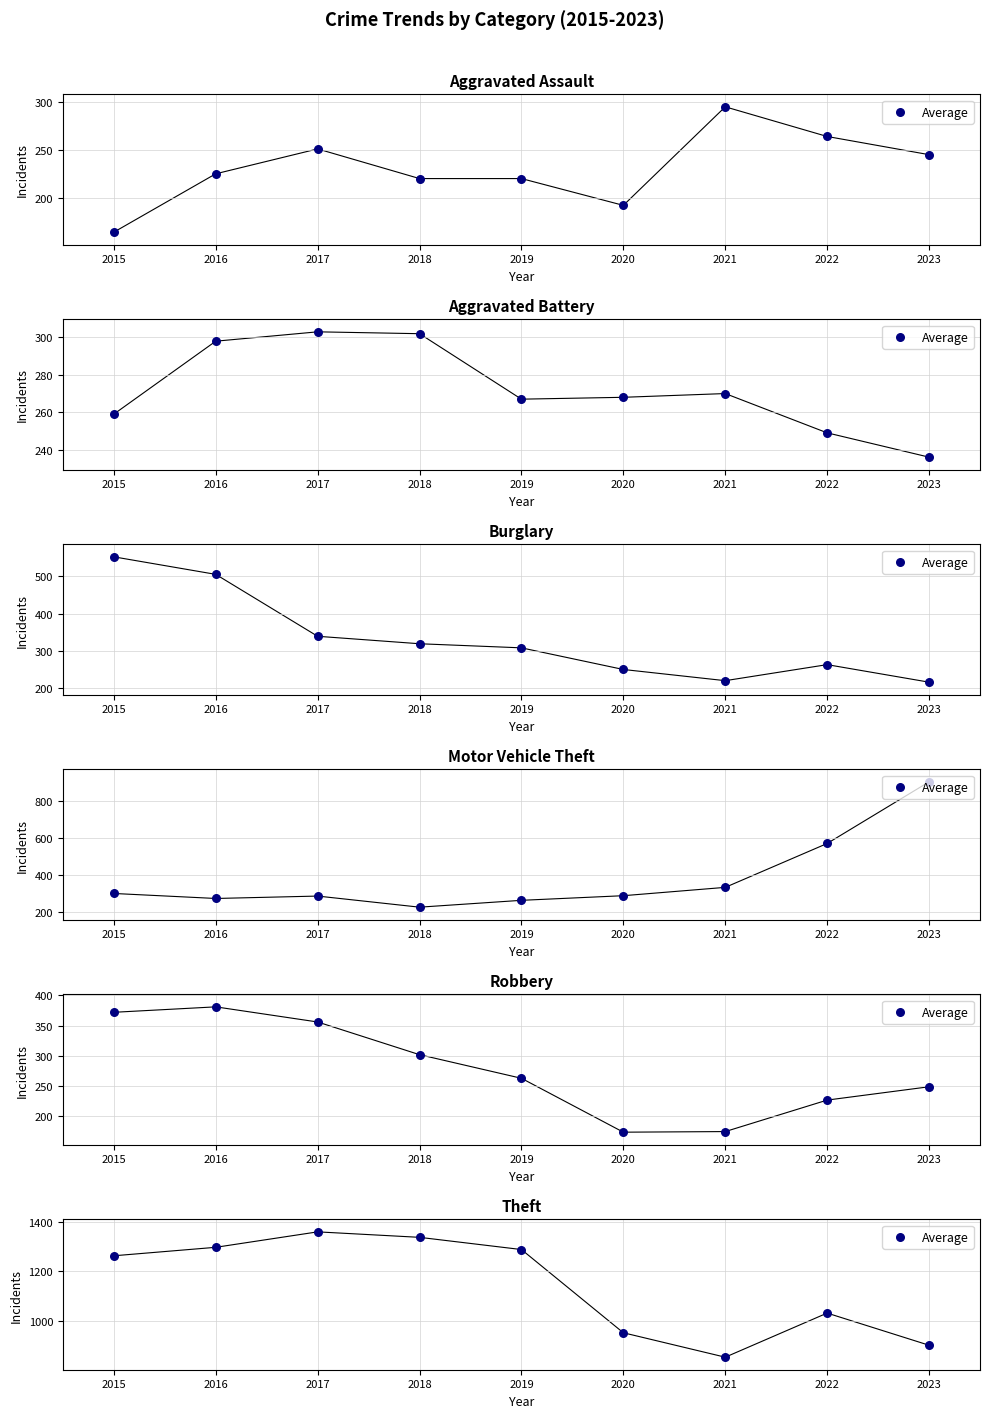

Approximately how many times larger is the value at 2023 compared to 2018?

0.7